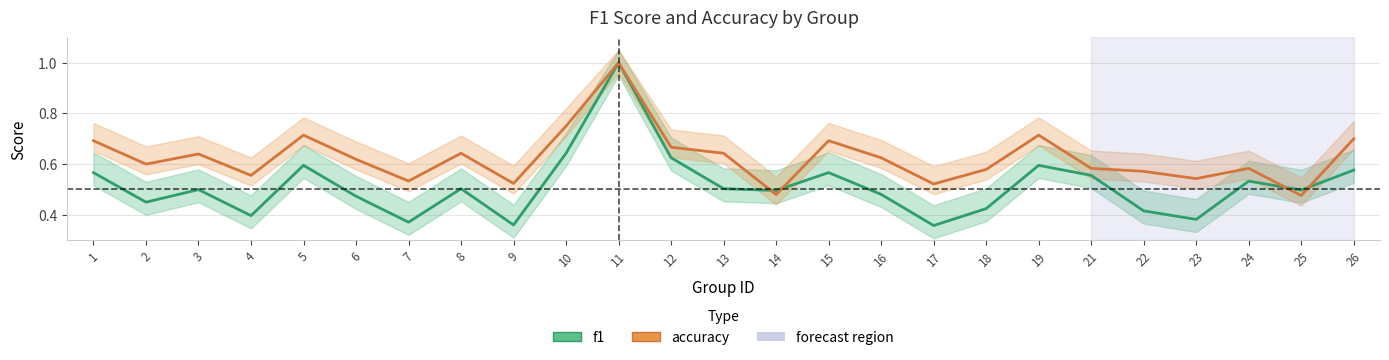

What is the difference between the f1 values at 16 and 19?

0.1